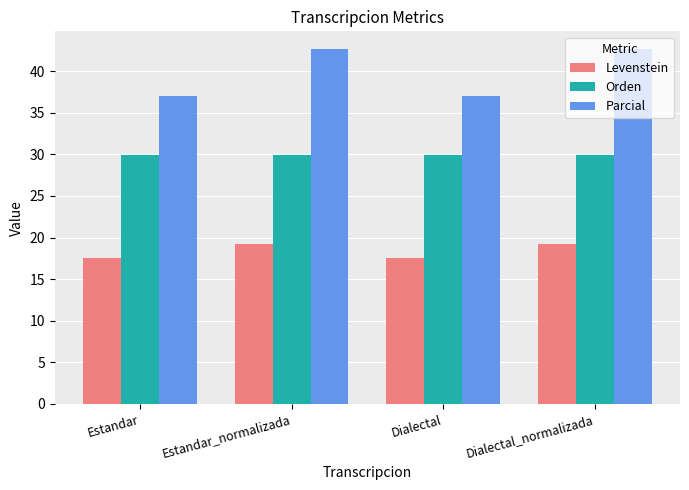

What is the approximate value of Parcial at Dialectal?

37.0